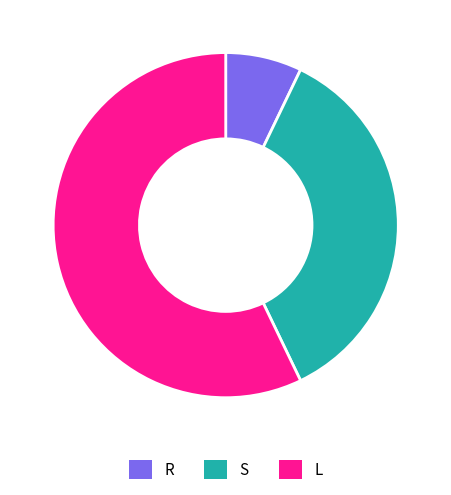

Does any single category account for the majority?

Yes